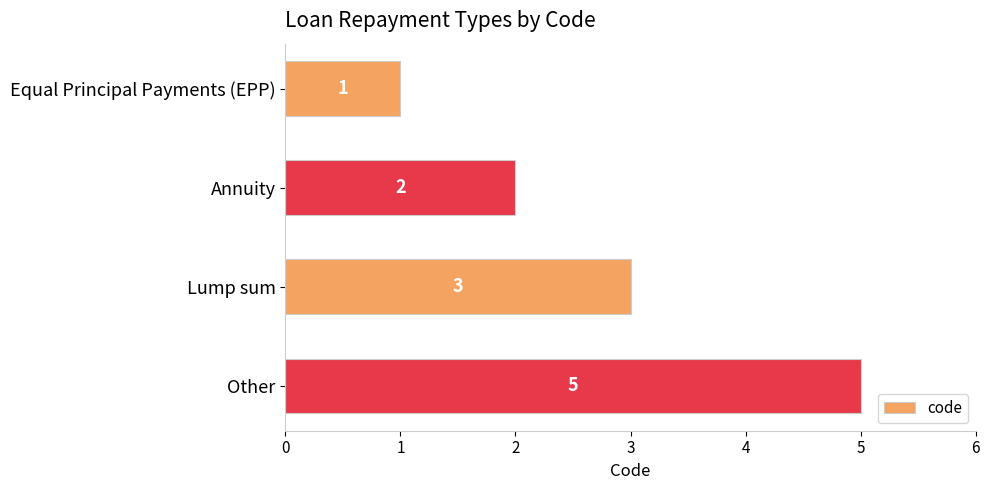

Approximately how many times larger is the value at Lump sum compared to Other?

0.6